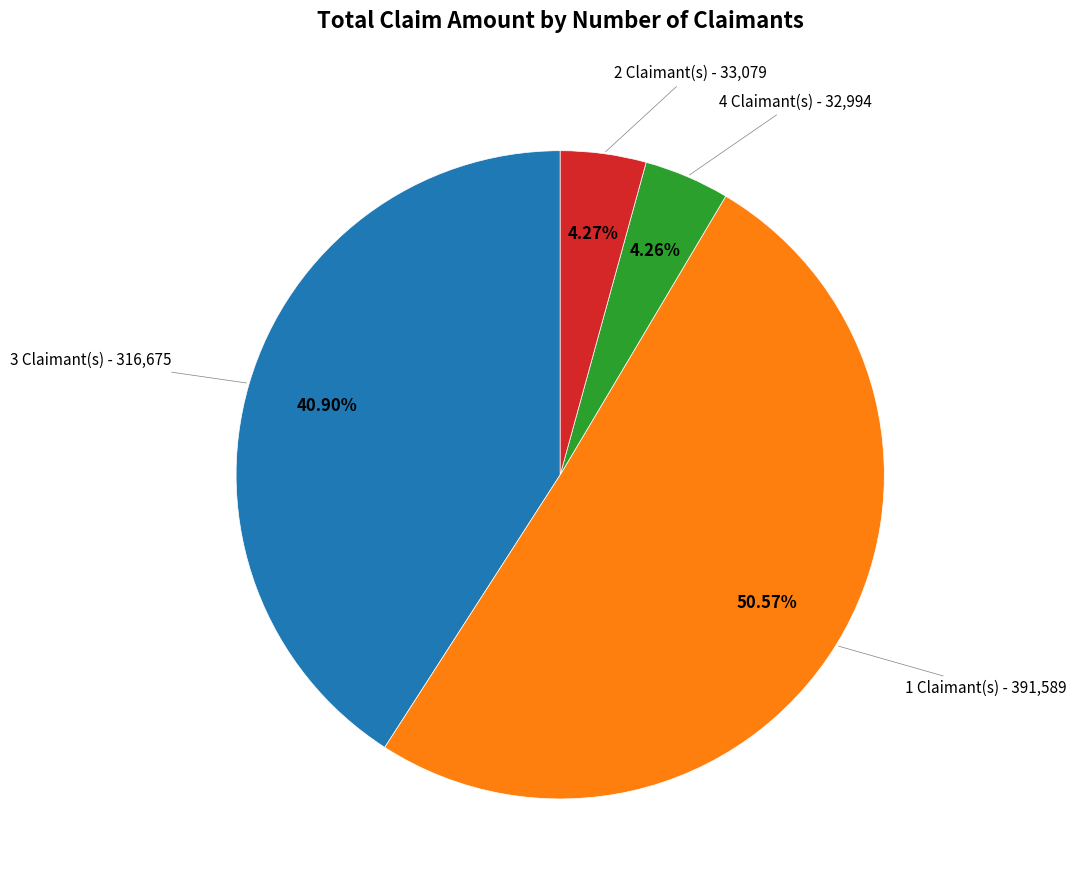

Does any single category account for the majority?

Yes